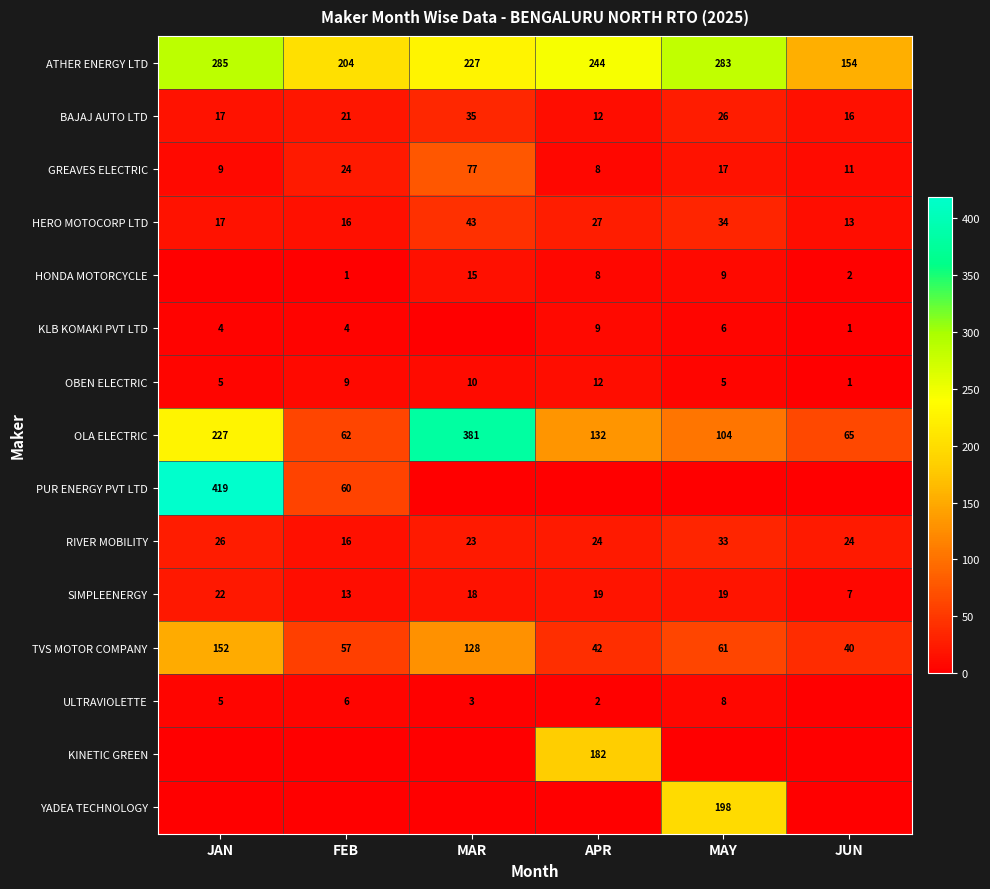

True or false: HONDA MOTORCYCLE has a value of 0 at FEB.

False